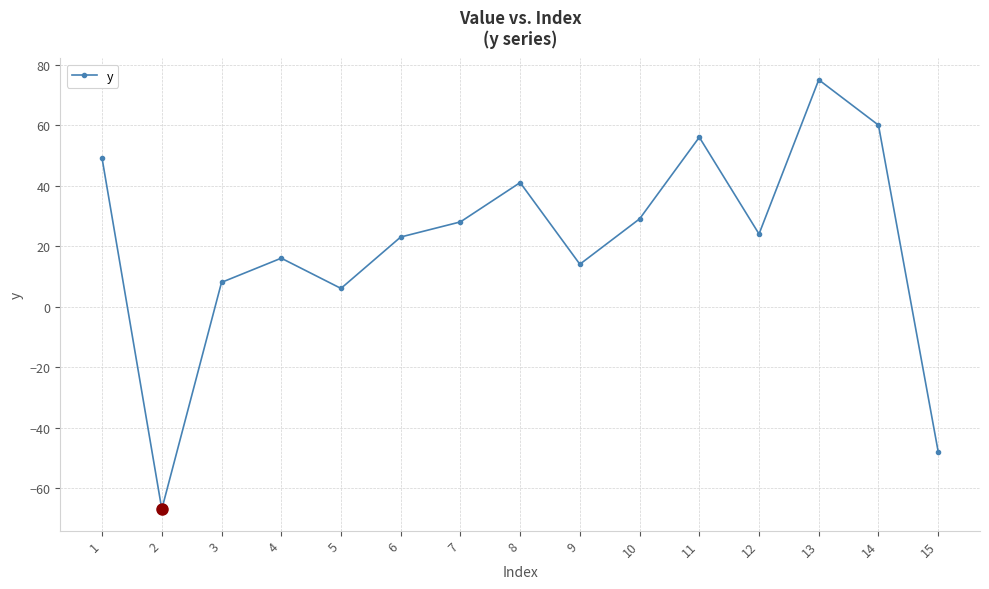

True or false: the data shows 22 at 4.

False